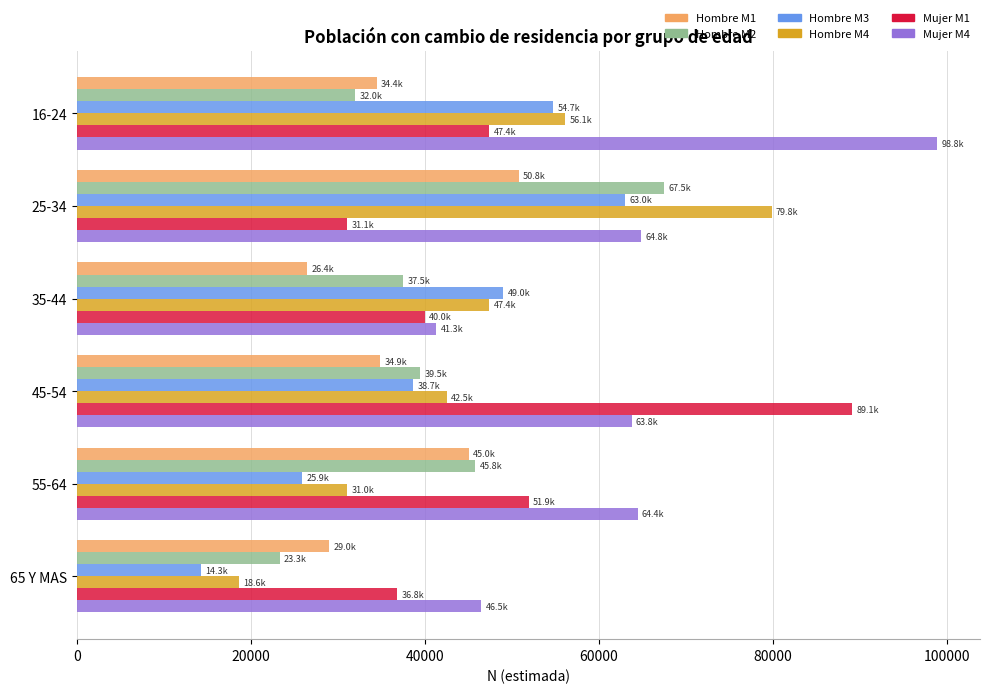

What is the difference between the highest and lowest values at 25-34?

48743